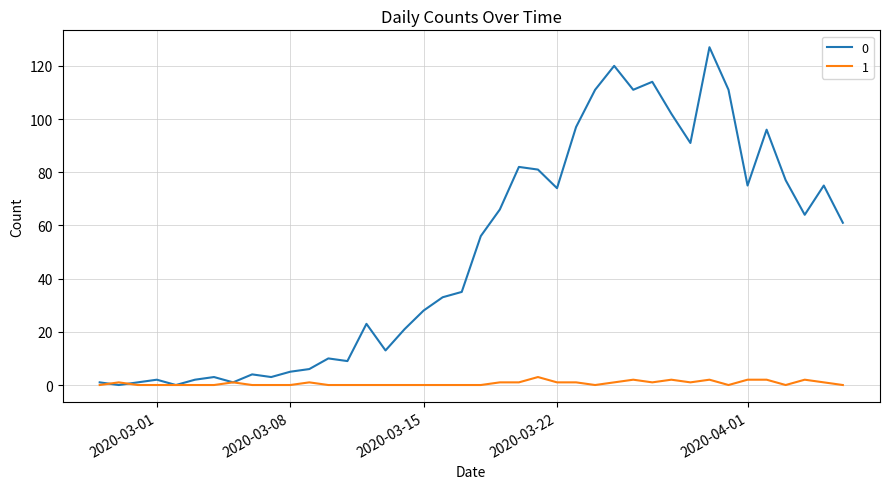

List the series in order of their peak value, lowest first.

1, 0